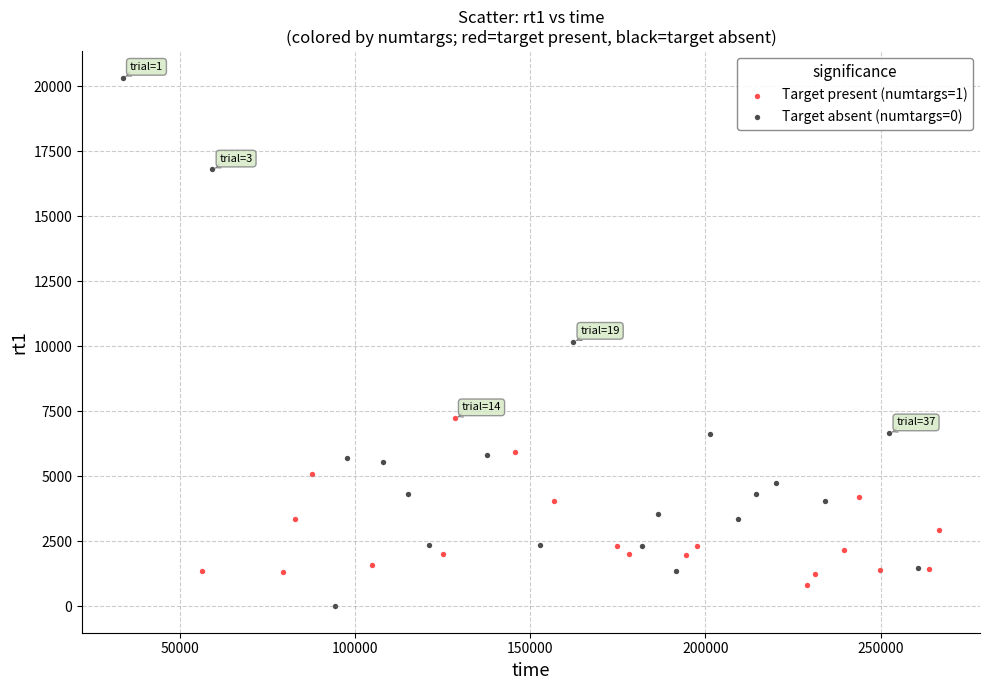

Which series reaches the minimum Y coordinate?

Target absent (numtargs=0)